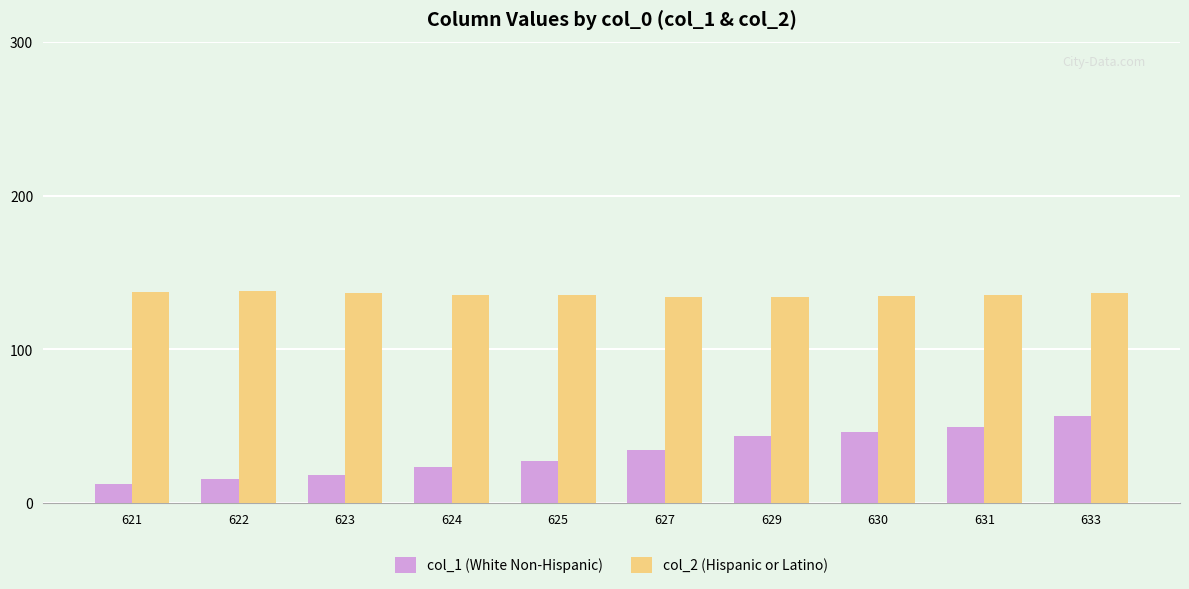

List the series in order of their peak value, highest first.

col_2 (Hispanic or Latino), col_1 (White Non-Hispanic)